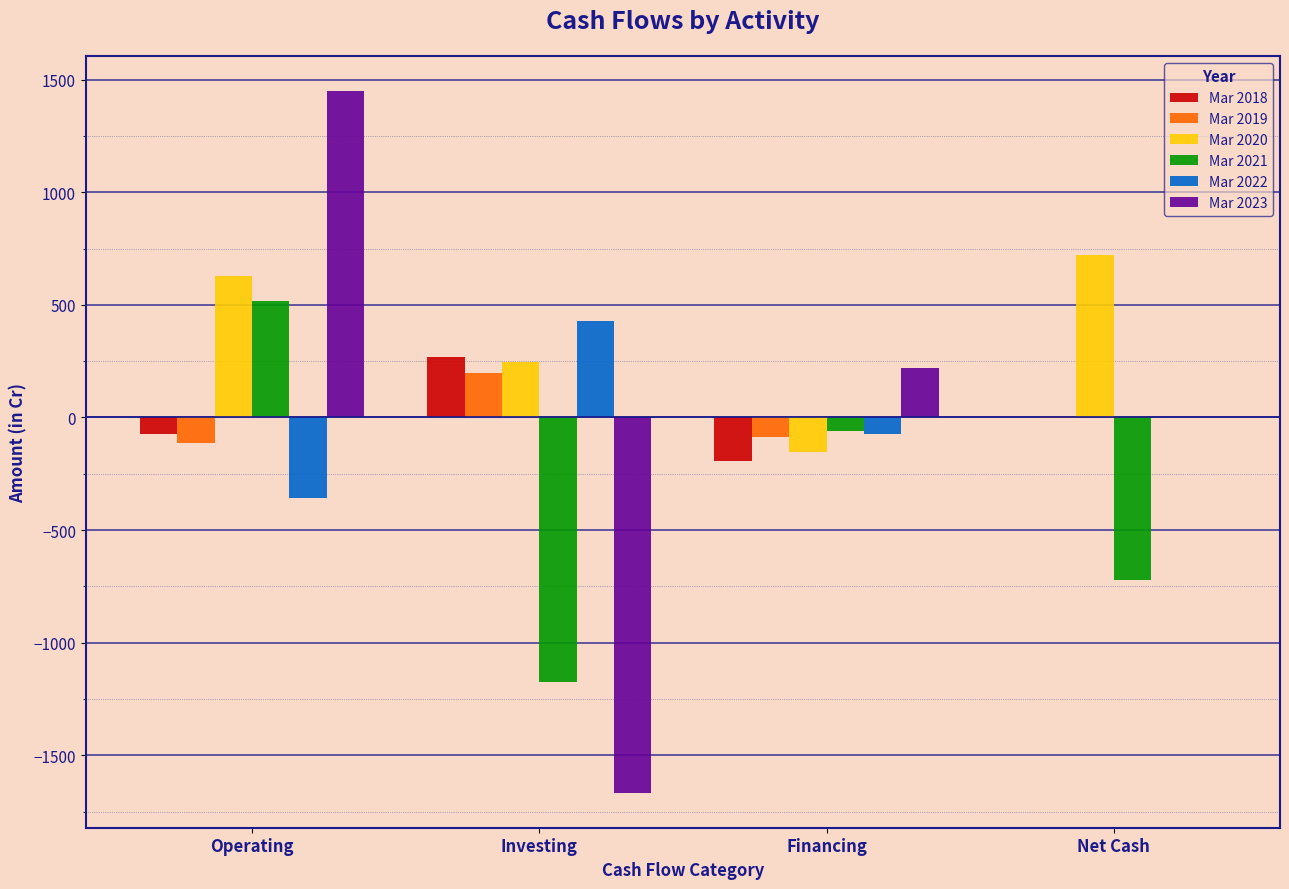

What is the total value across all series at Financing?

-349